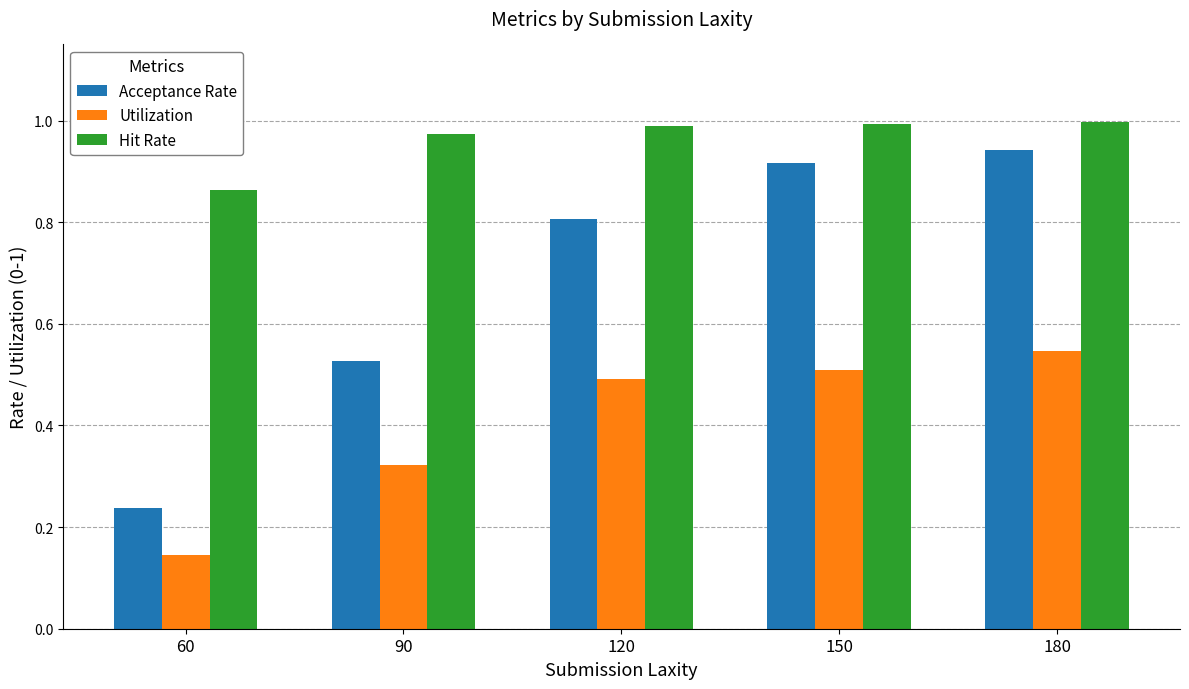

Which series has the largest total across all categories?

Hit Rate